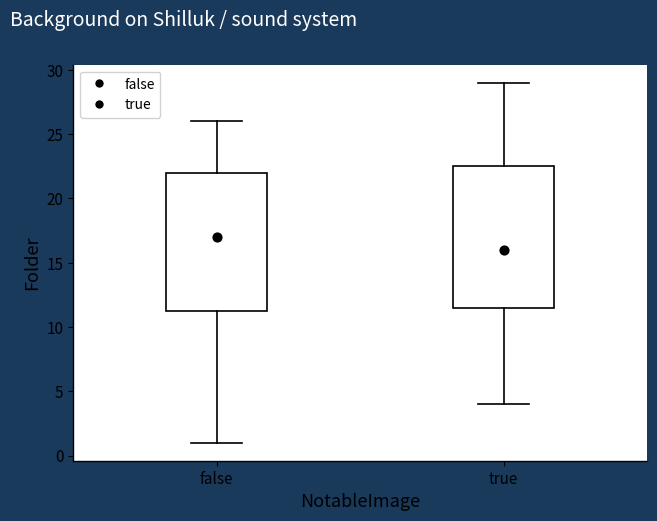

Where does the lower whisker of the box for true end on the y-axis? The values are not printed on the chart, so give them approximately, as read against the axis.

4.0